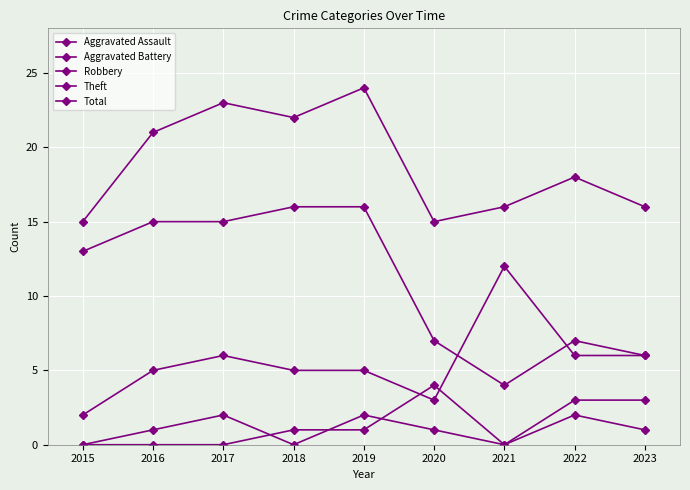

Where does the Aggravated Battery series first go above 1?

2020